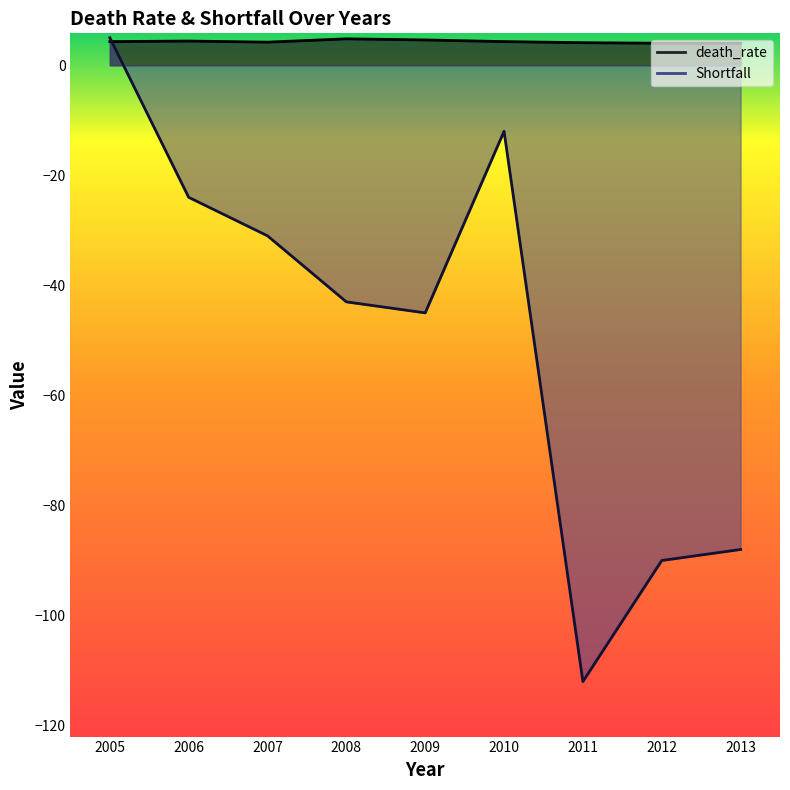

How many lines are shown in the chart?

2